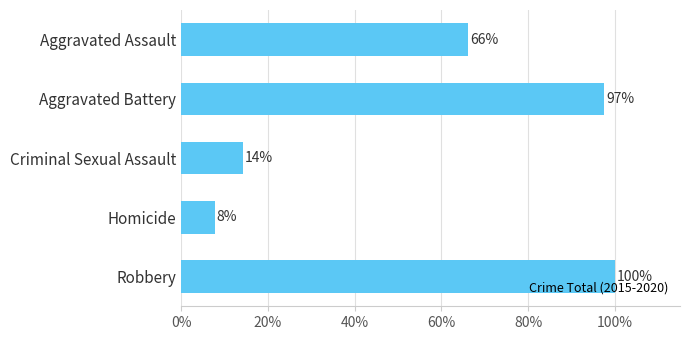

Which has a higher value, Aggravated Assault or Robbery?

Robbery